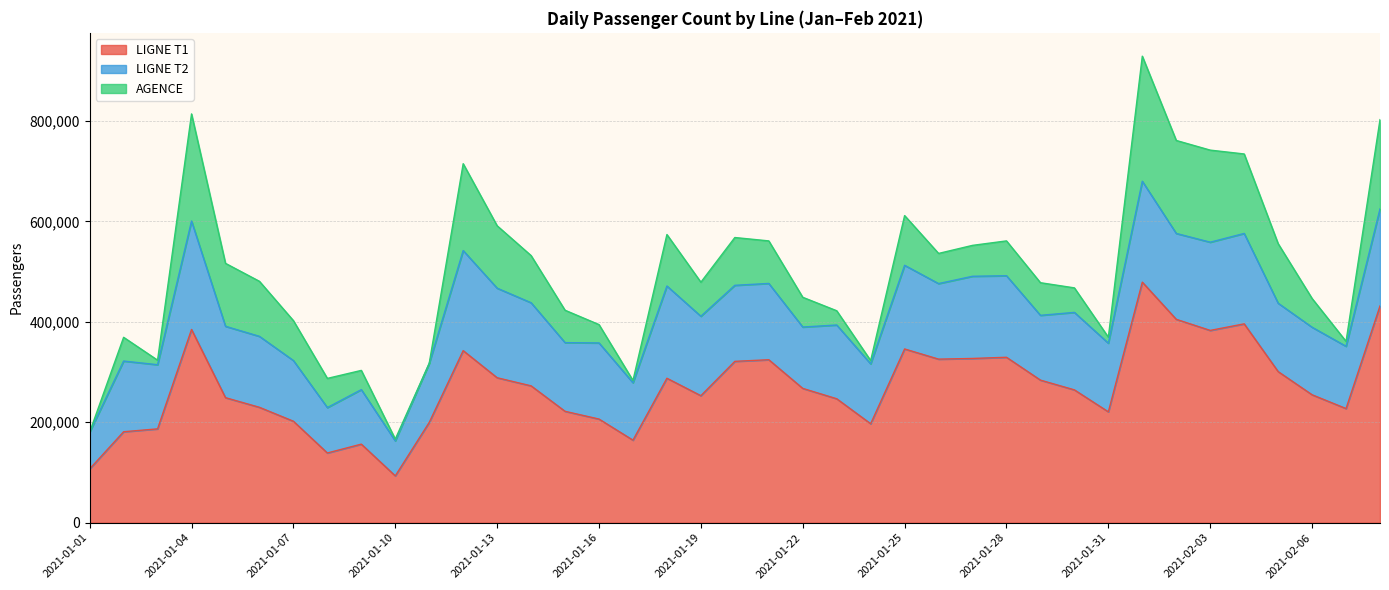

Reading left to right, list all the values displayed in this chart.

LIGNE T1: 2021-01-01=107084	2021-01-02=181125	2021-01-03=186871	2021-01-04=384727	2021-01-05=248977	2021-01-06=229761	2021-01-07=202068	2021-01-08=138848	2021-01-09=156460	2021-01-10=93297	2021-01-11=199696	2021-01-12=342591	2021-01-13=288648	2021-01-14=272489	2021-01-15=221811	2021-01-16=206397	2021-01-17=164360	2021-01-18=287646	2021-01-19=252890	2021-01-20=321290	2021-01-21=324491	2021-01-22=267448	2021-01-23=246822	2021-01-24=197059	2021-01-25=345938	2021-01-26=325692	2021-01-27=327034	2021-01-28=329408	2021-01-29=283916	2021-01-30=264481	2021-01-31=220758	2021-02-01=478973	2021-02-02=404962	2021-02-03=382864	2021-02-04=395934	2021-02-05=300907	2021-02-06=254733	2021-02-07=227281	2021-02-08=431584
LIGNE T2: 2021-01-01=73240	2021-01-02=140746	2021-01-03=127722	2021-01-04=215955	2021-01-05=142106	2021-01-06=141292	2021-01-07=120832	2021-01-08=90416	2021-01-09=108516	2021-01-10=69628	2021-01-11=117626	2021-01-12=199226	2021-01-13=178300	2021-01-14=165480	2021-01-15=136721	2021-01-16=151546	2021-01-17=114298	2021-01-18=183638	2021-01-19=158174	2021-01-20=151372	2021-01-21=151898	2021-01-22=122153	2021-01-23=146824	2021-01-24=119234	2021-01-25=166568	2021-01-26=150383	2021-01-27=163634	2021-01-28=162338	2021-01-29=128982	2021-01-30=154260	2021-01-31=136642	2021-02-01=200870	2021-02-02=170952	2021-02-03=175634	2021-02-04=179986	2021-02-05=136104	2021-02-06=134446	2021-02-07=123988	2021-02-08=193146
AGENCE: 2021-01-01=0	2021-01-02=47265	2021-01-03=9032	2021-01-04=213215	2021-01-05=125316	2021-01-06=109569	2021-01-07=79471	2021-01-08=58062	2021-01-09=38280	2021-01-10=3568	2021-01-11=0	2021-01-12=172954	2021-01-13=124257	2021-01-14=93882	2021-01-15=64504	2021-01-16=36515	2021-01-17=4534	2021-01-18=102448	2021-01-19=67802	2021-01-20=95152	2021-01-21=84684	2021-01-22=59228	2021-01-23=28377	2021-01-24=6576	2021-01-25=98993	2021-01-26=60060	2021-01-27=61524	2021-01-28=69349	2021-01-29=64950	2021-01-30=48816	2021-01-31=11956	2021-02-01=249001	2021-02-02=185131	2021-02-03=183311	2021-02-04=158234	2021-02-05=118587	2021-02-06=57210	2021-02-07=9796	2021-02-08=177766